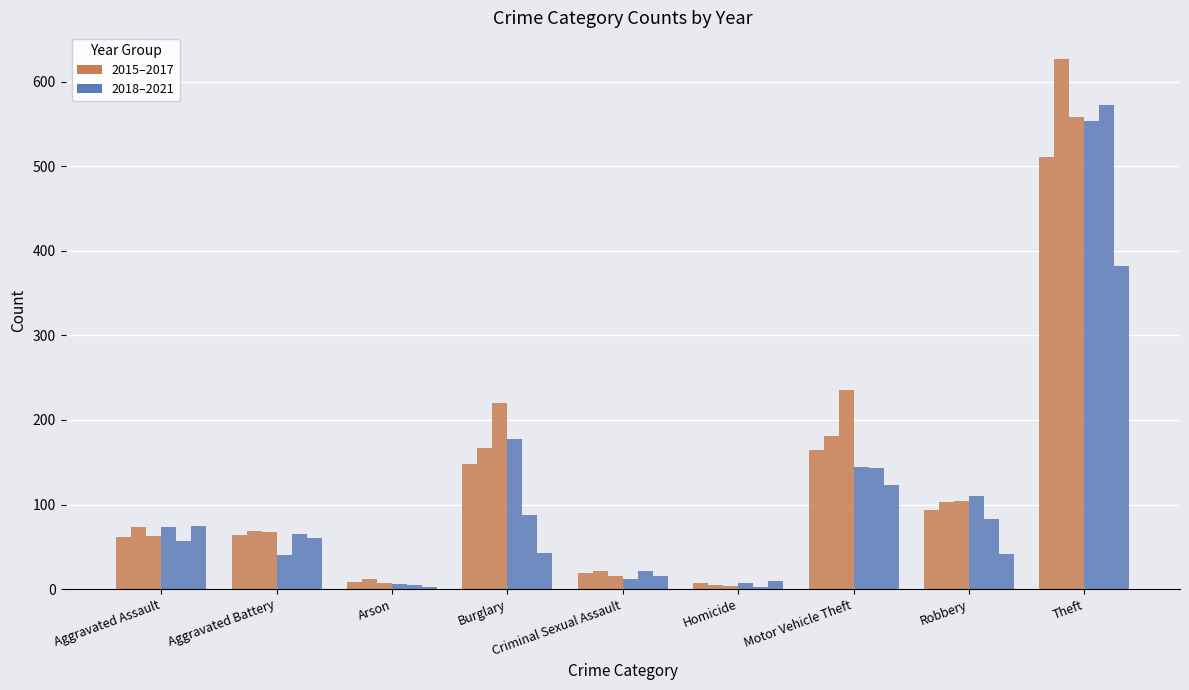

The value of 2018 at Robbery is 110. True or false?

True